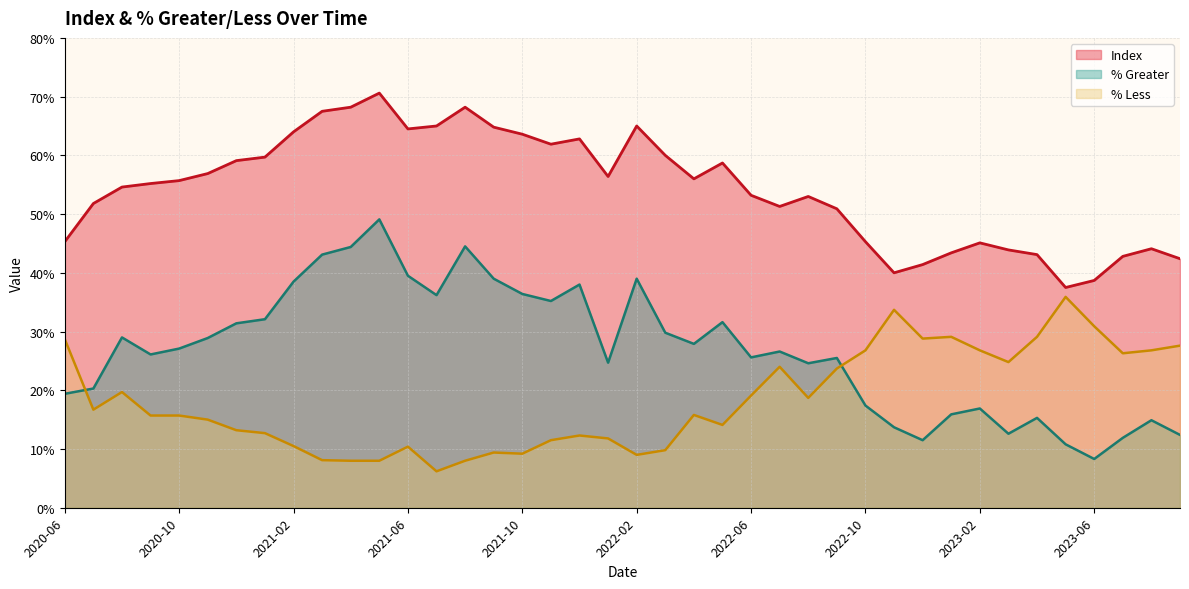

List the labels in order of % Less value, largest first.

2023-05, 2022-11, 2023-06, 2023-04, 2023-01, 2022-12, 2020-06, 2023-09, 2023-08, 2023-02, 2022-10, 2023-07, 2023-03, 2022-07, 2022-09, 2020-08, 2022-06, 2022-08, 2020-07, 2022-04, 2020-10, 2020-09, 2020-11, 2022-05, 2020-12, 2021-01, 2021-12, 2022-01, 2021-11, 2021-02, 2021-06, 2022-03, 2021-09, 2021-10, 2022-02, 2021-03, 2021-08, 2021-05, 2021-04, 2021-07